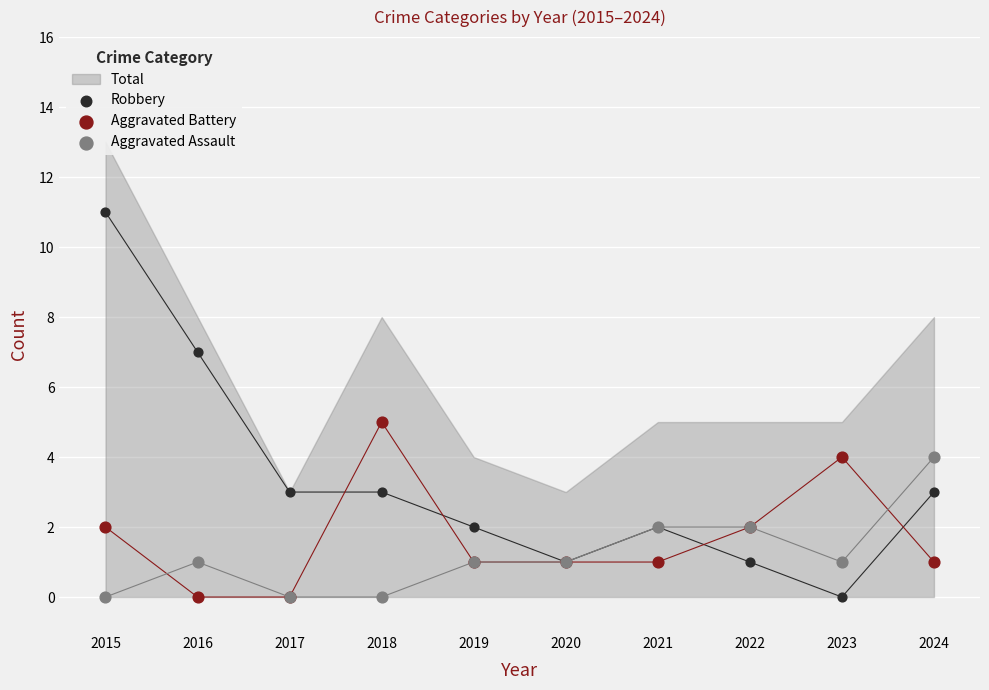

Which series has the largest Y range (max minus min)?

Robbery